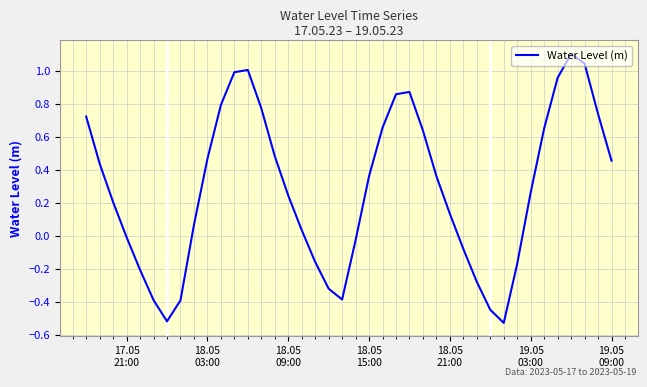

What is the difference between the maximum and minimum values?

1.6